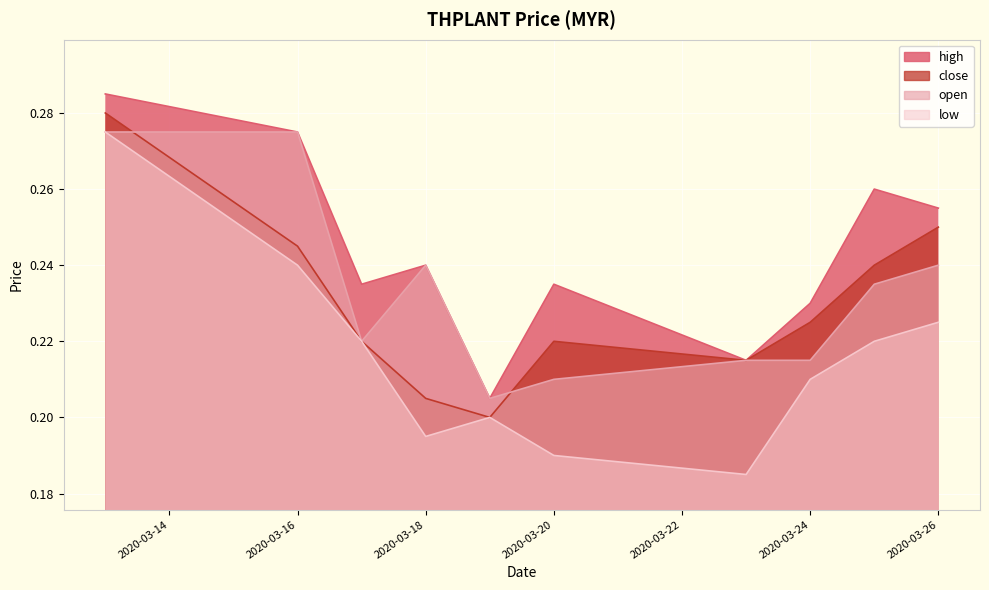

What is the difference between the second highest and minimum values in the low series?

0.1